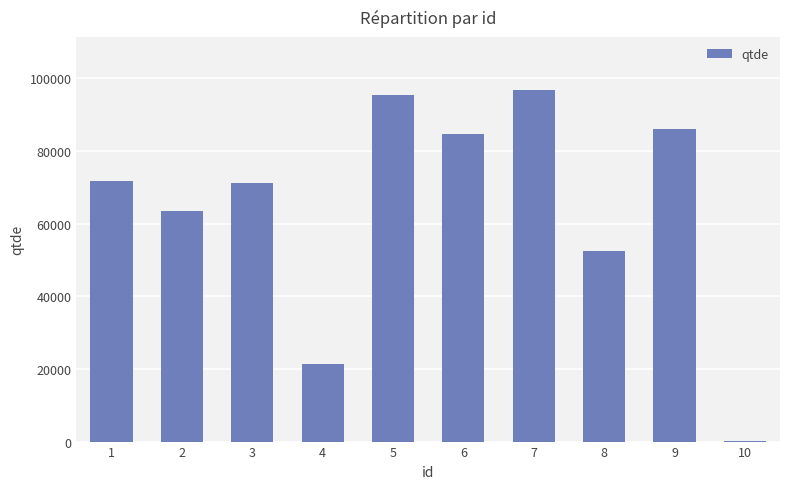

What is the change in value from 3 to 4?

-50054